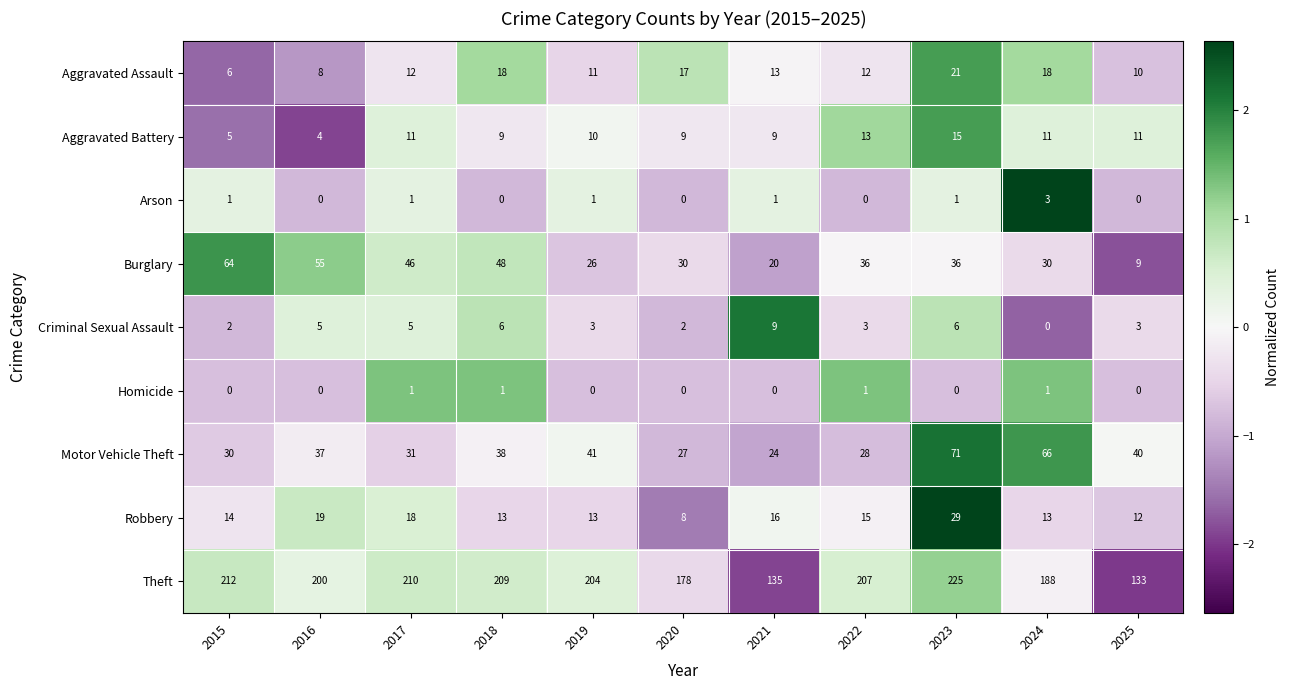

Read the Burglary value at 2019, to the nearest 10.

30